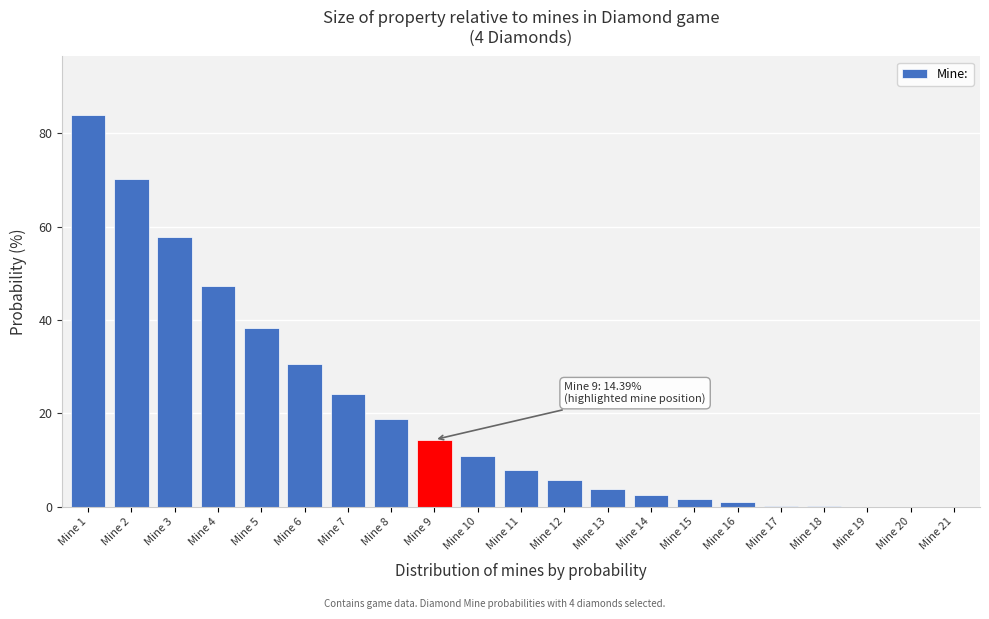

Where is the data nearest to the value 41?

Mine 5